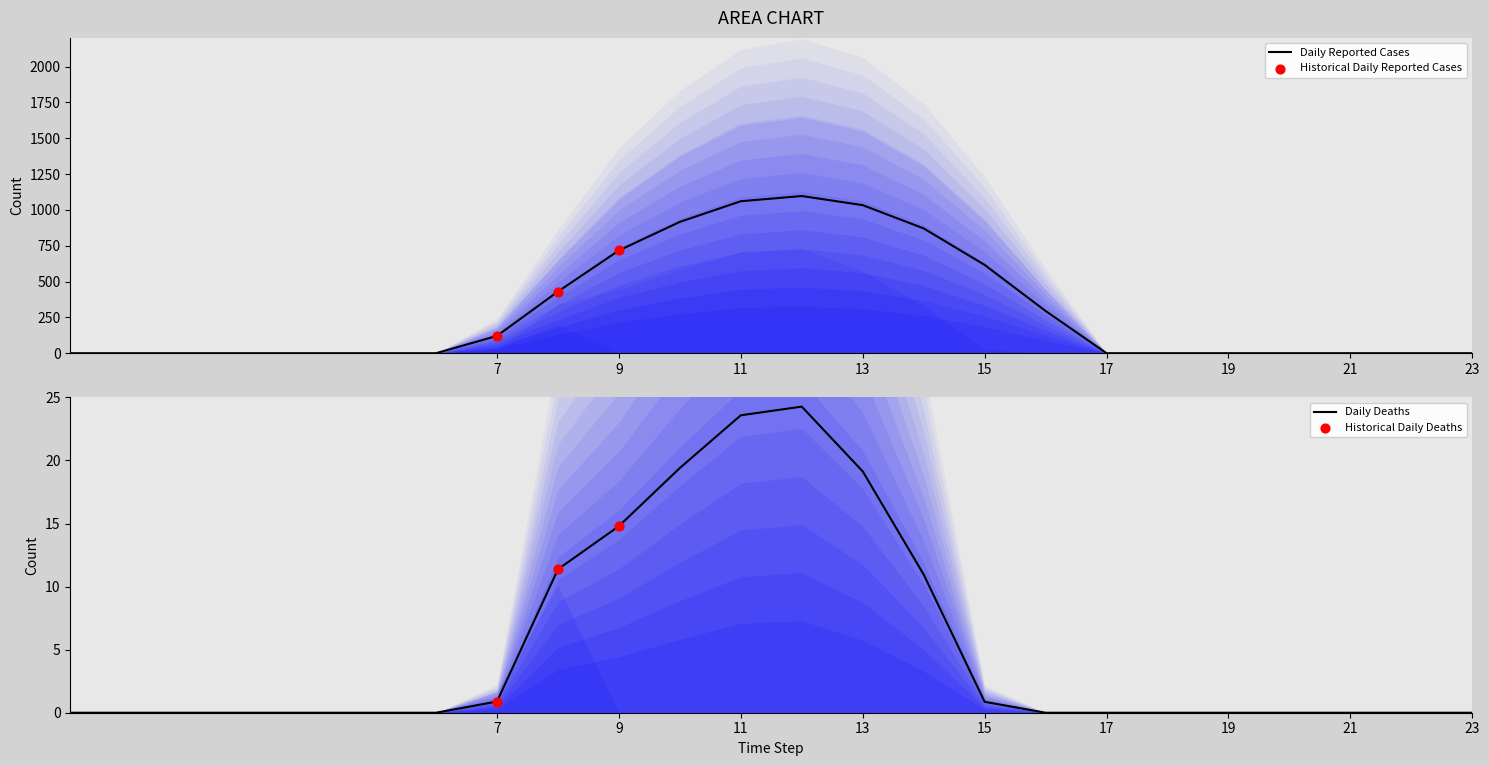

What is the maximum value for Daily Reported Cases?

1096.7